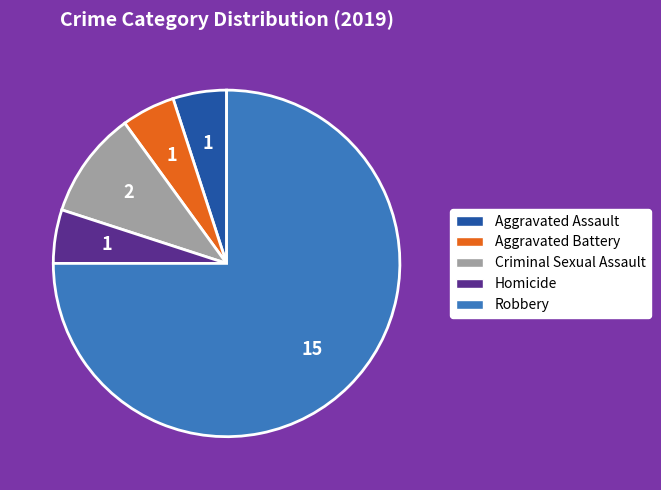

Do Aggravated Assault and Criminal Sexual Assault together represent more than half of the pie?

No